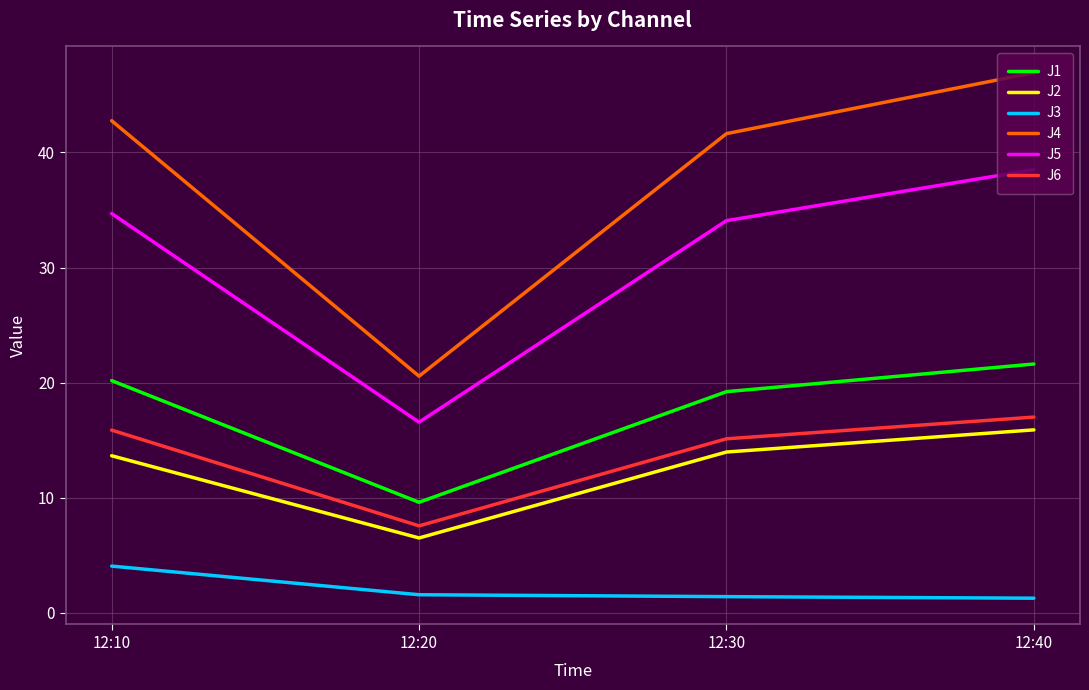

What is the sum of the J5 values at 12:20 and 12:10?

51.3